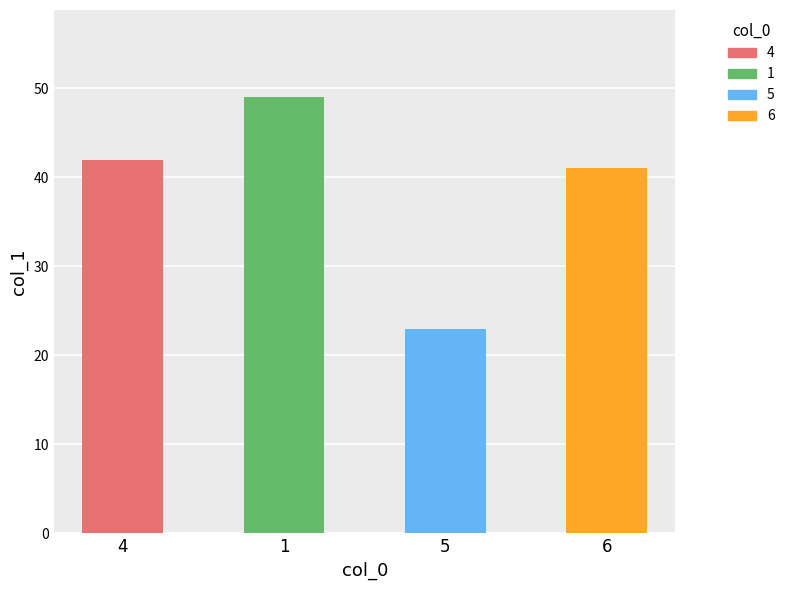

Is it true that the value at 1 is 12?

False